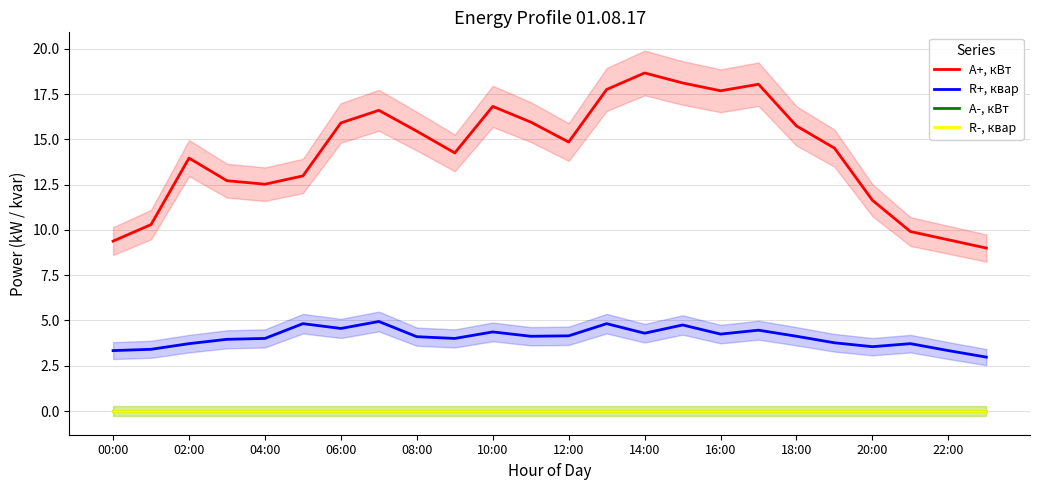

Is the value of A-, кВт at 23 greater than the value of R+, квар at 20?

No